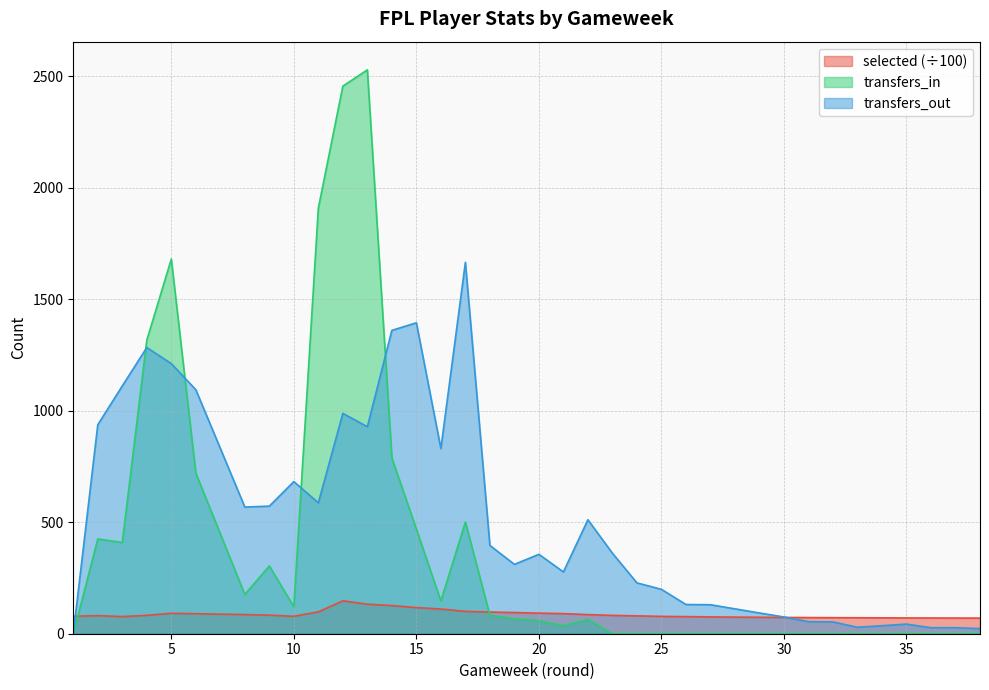

How many interior local valleys does the selected series have?

2